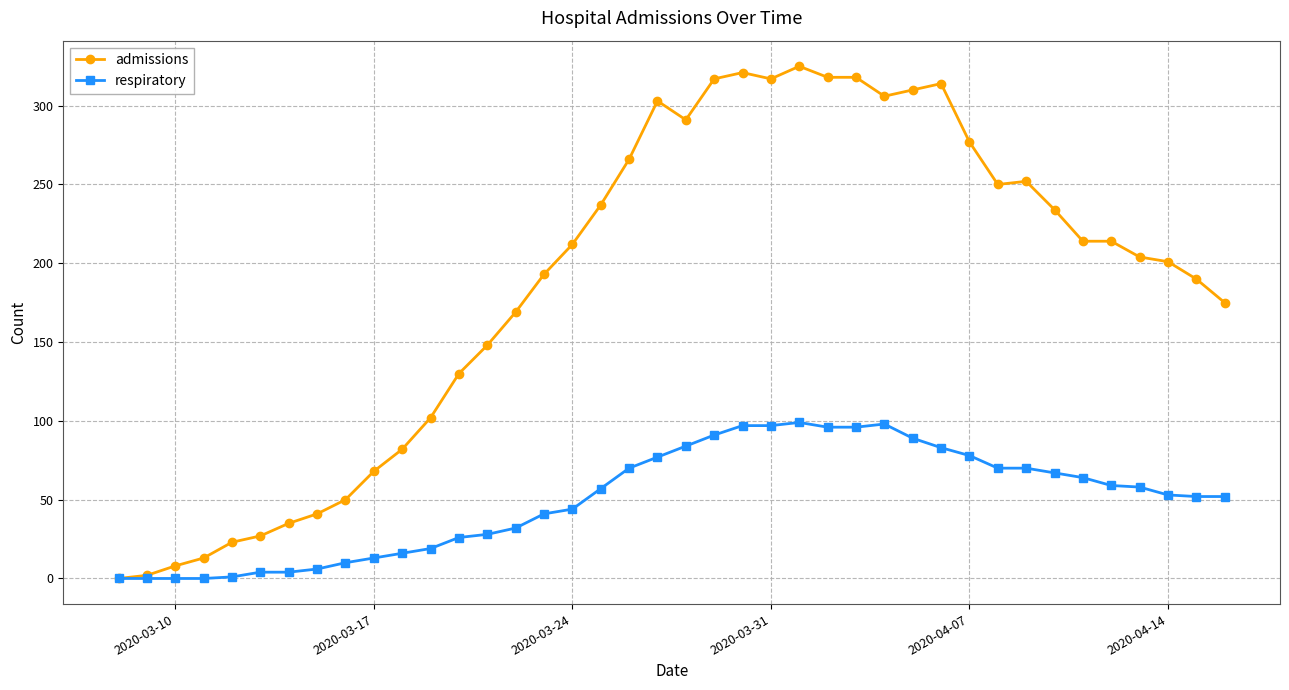

What is the highest value of the admissions series?

325